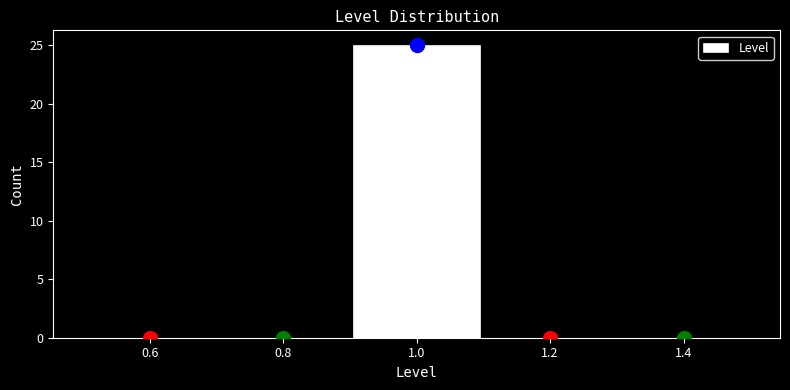

Reading left to right, list every bar in this chart as the range it spans on the x-axis followed by its height. The values are not printed on the chart, so give them approximately, as read against the axis.

0.5 to 0.7: 0
0.7 to 0.9: 0
0.9 to 1.1: 25
1.1 to 1.3: 0
1.3 to 1.5: 0